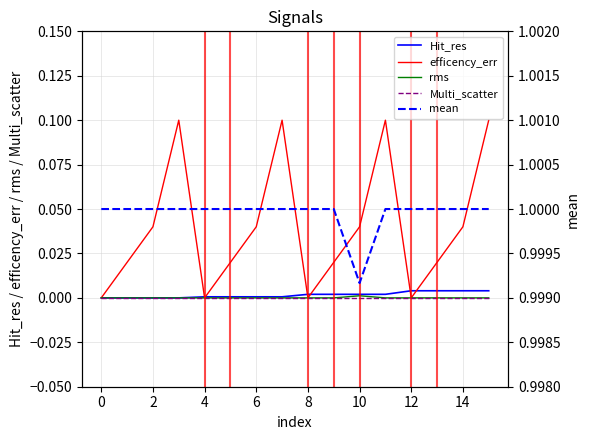

True or false: efficency_err has a value of 0.1 at 11.

True